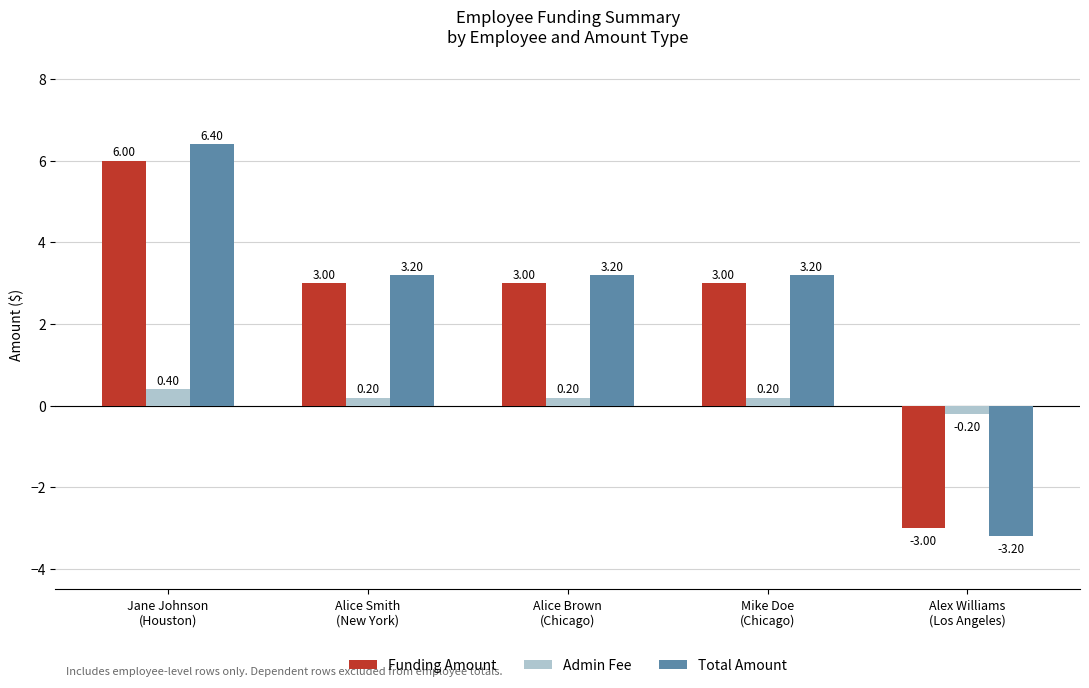

What is the label of the 1st bar from the left?

Jane Johnson
(Houston)